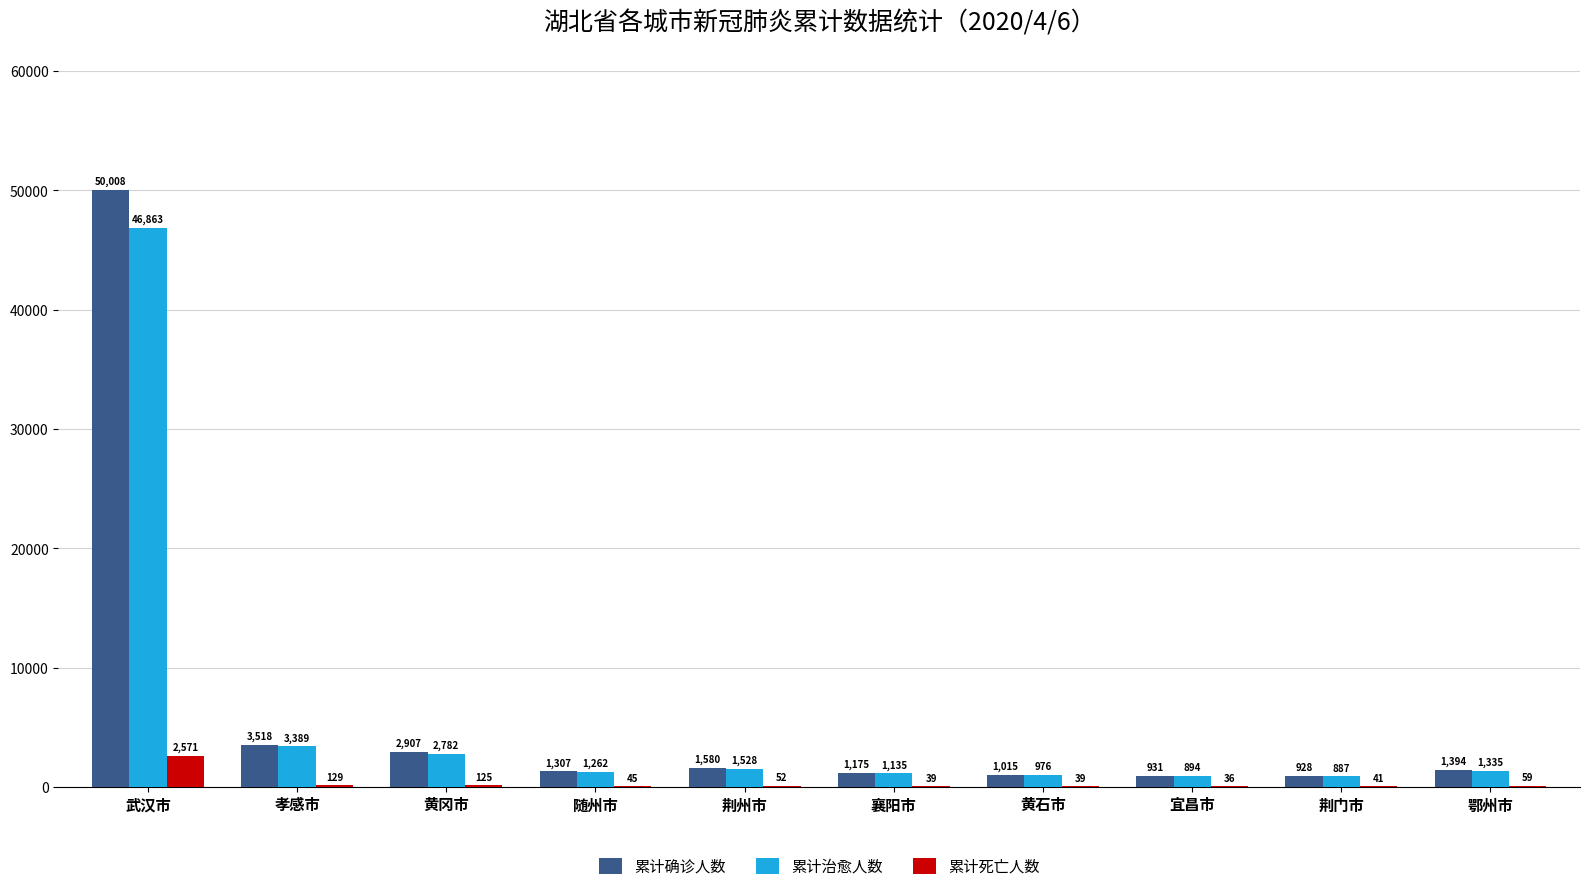

What is the greatest value displayed?

50008